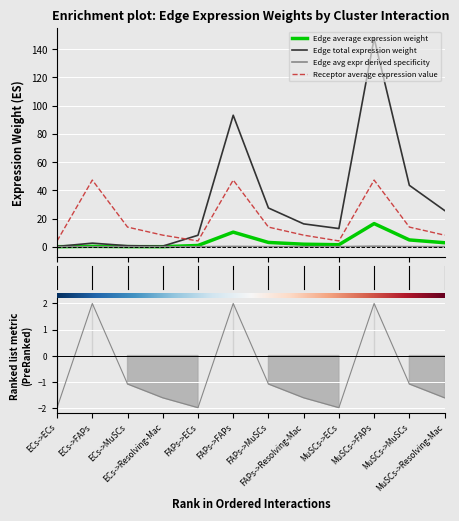

True or false: Receptor average expression value and Edge avg expr derived specificity intersect in this chart.

True